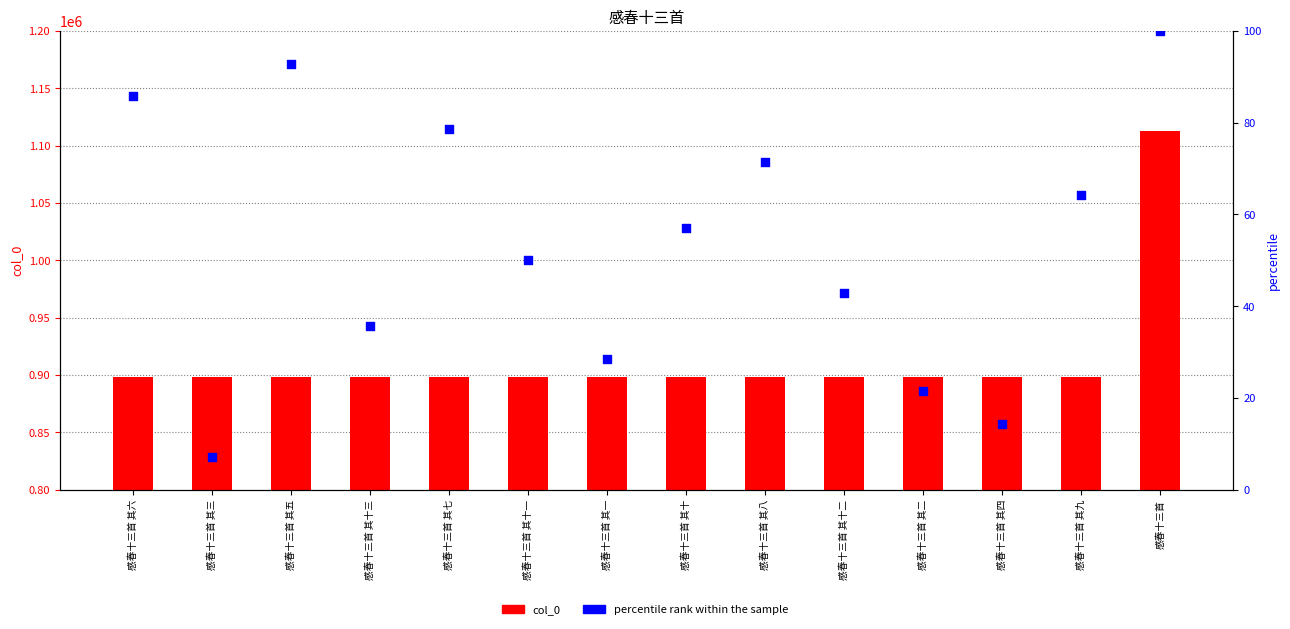

Which series has the largest Y range (max minus min)?

col_0